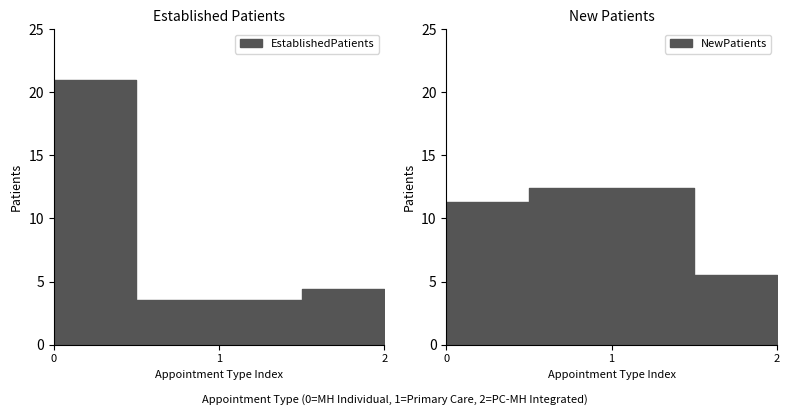

What is the label of the 1st point from the right?

PRIMARY CARE - MENTAL HEALTH INTEGRATED